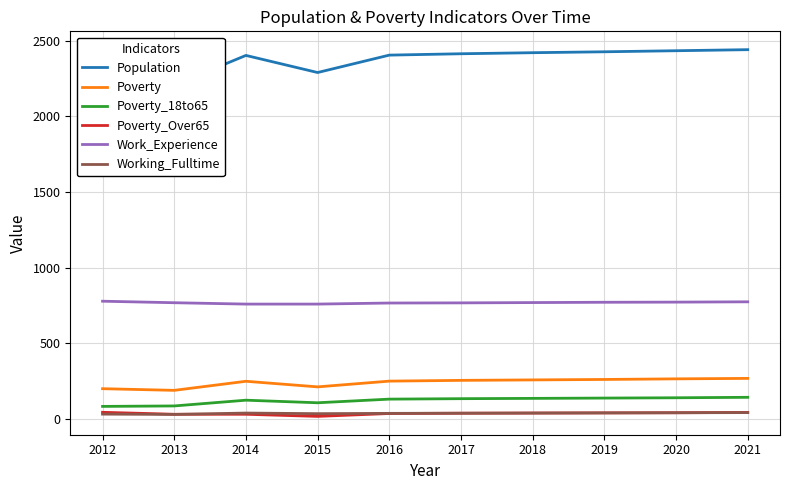

Count the number of data series in this chart.

6